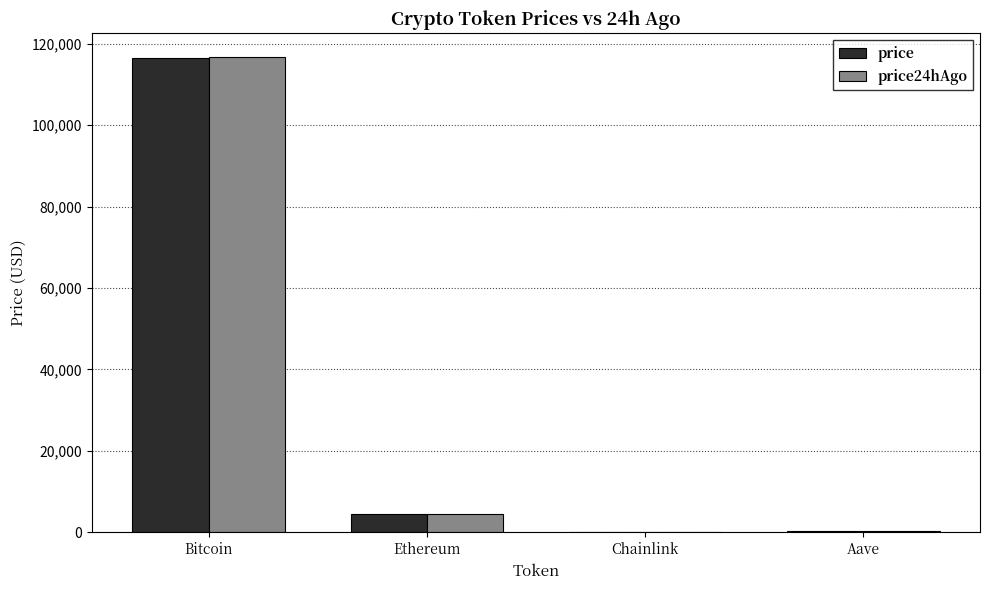

The value of price24hAgo at Chainlink is 23.5. True or false?

True